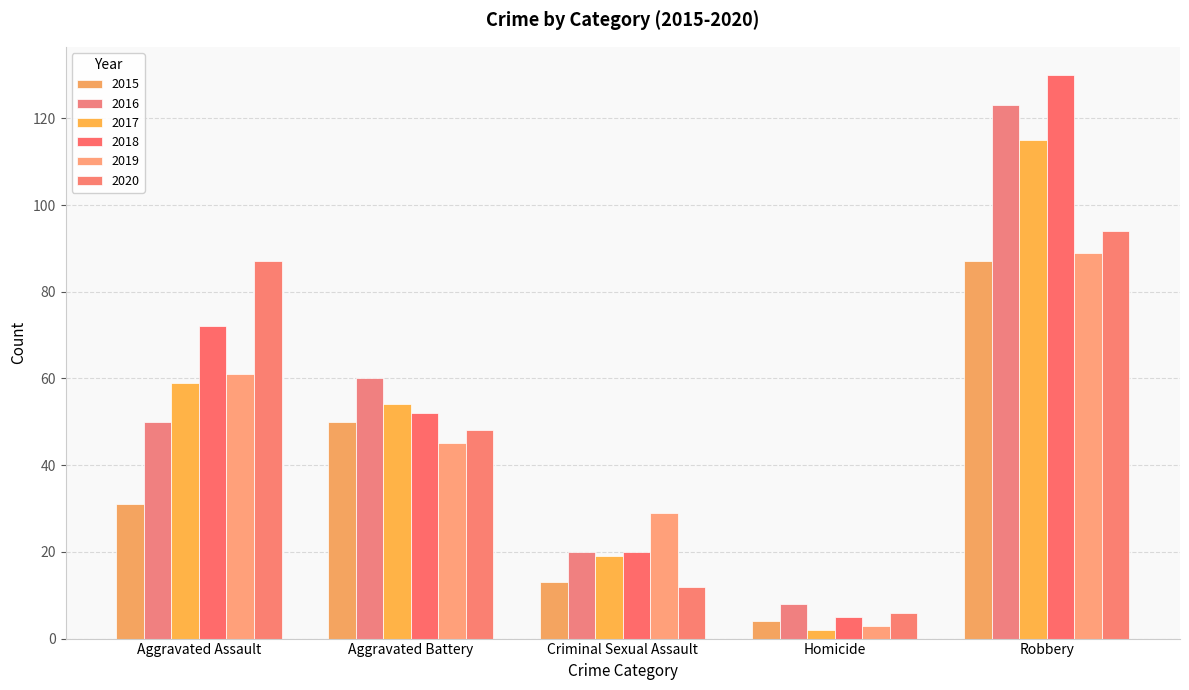

Are the bars grouped side by side (vs. stacked)?

Yes